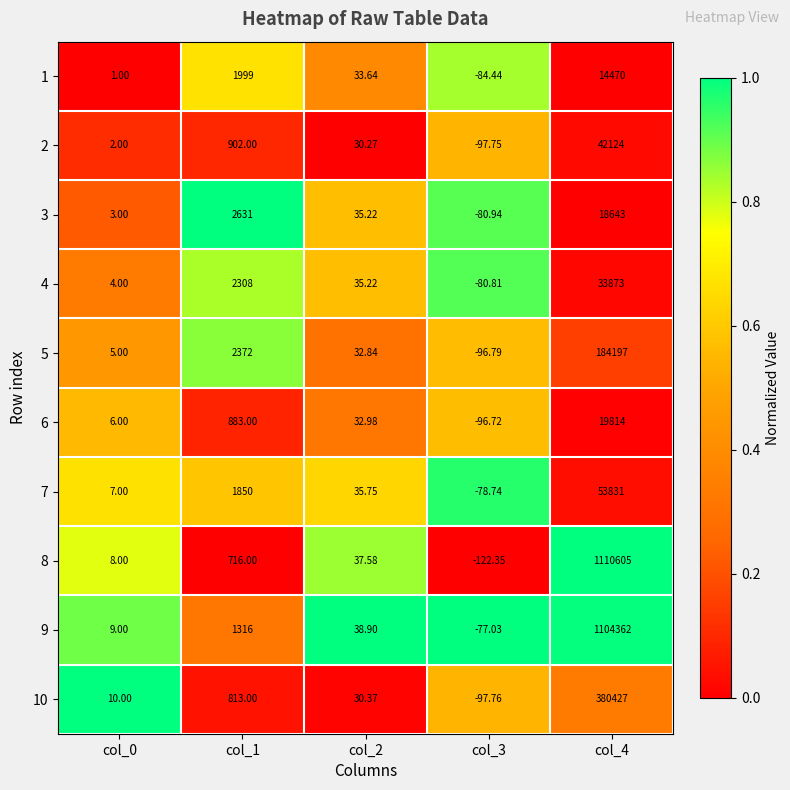

Is the value of 4 at col_0 greater than the value of 2 at col_2?

No